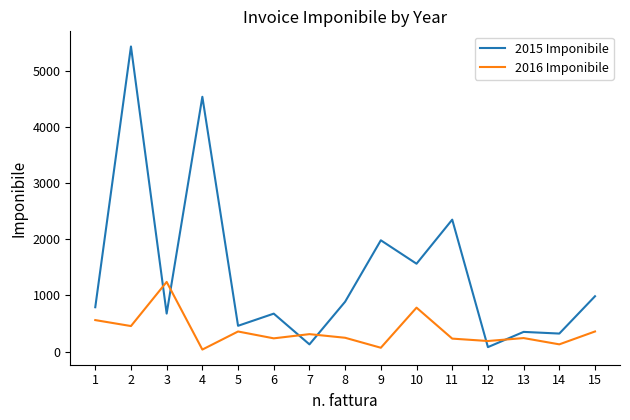

Is it true that 2015 Imponibile equals 674.9 at 6?

True